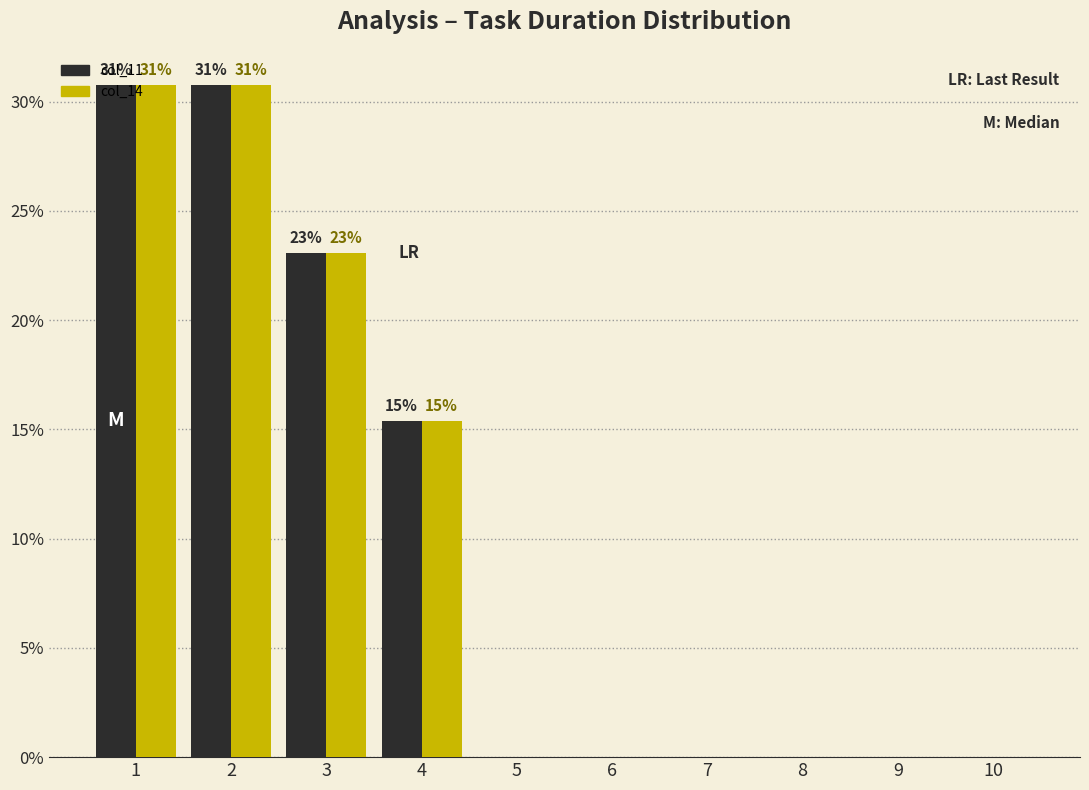

True or false: col_11 has a value of 15.7 at 2.

False